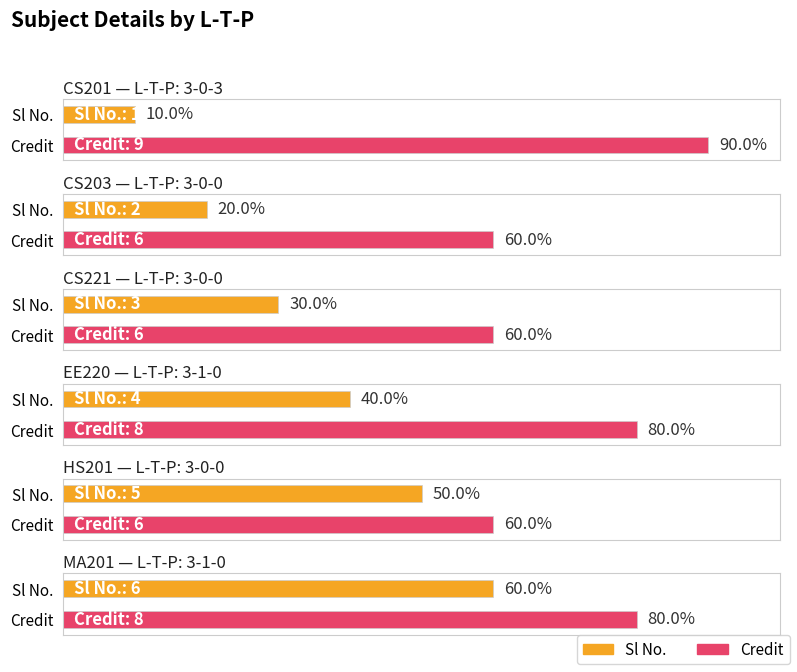

What is the average value of the Credit series?

7